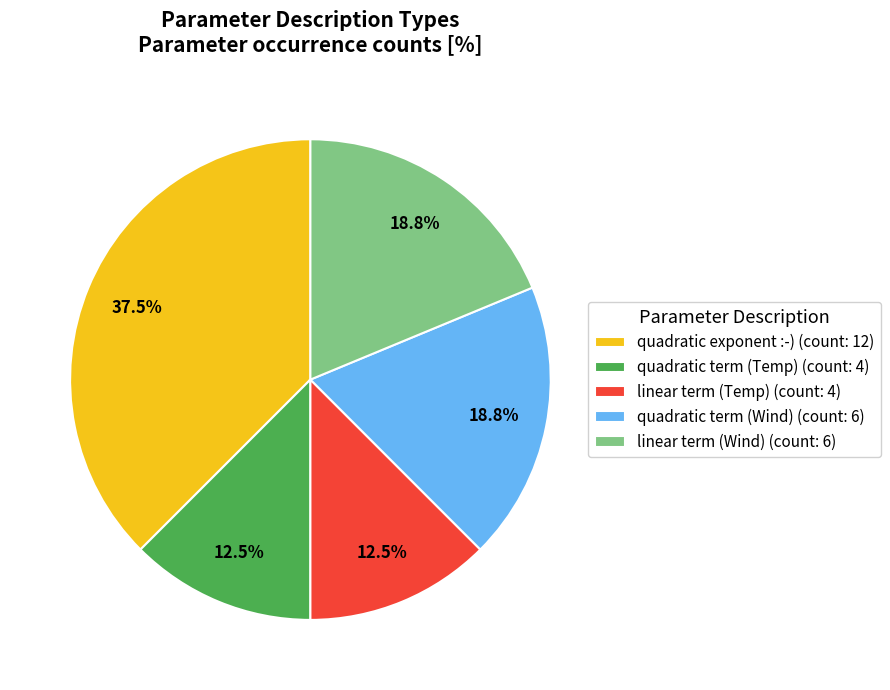

Does any single category account for the majority?

No